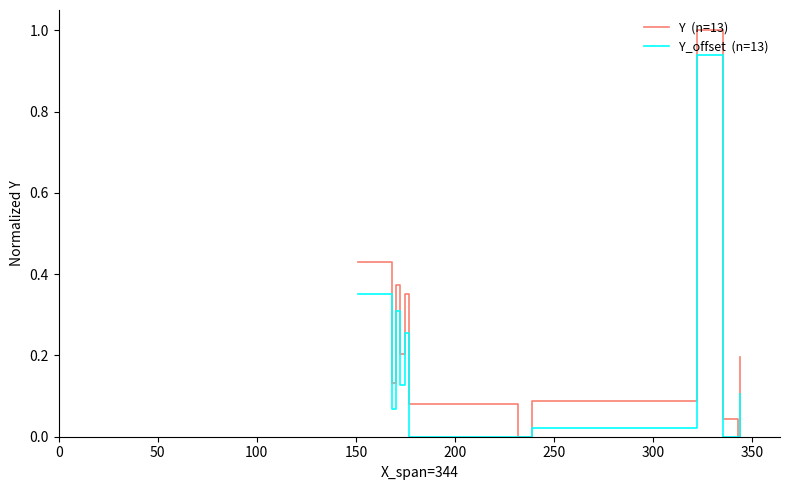

What is the difference between the highest and lowest values at 0?

0.1